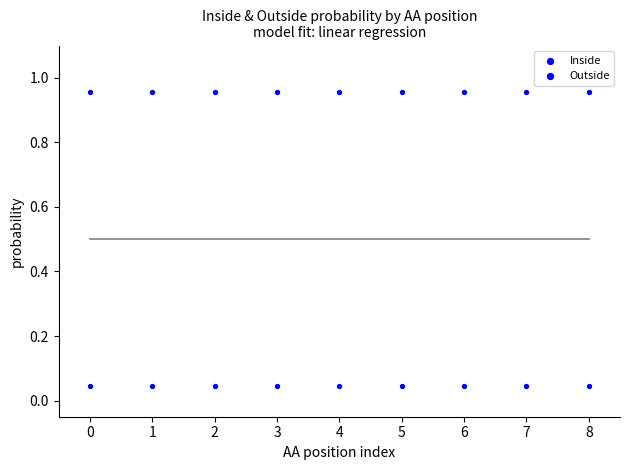

Count the number of points in this scatter plot.

18